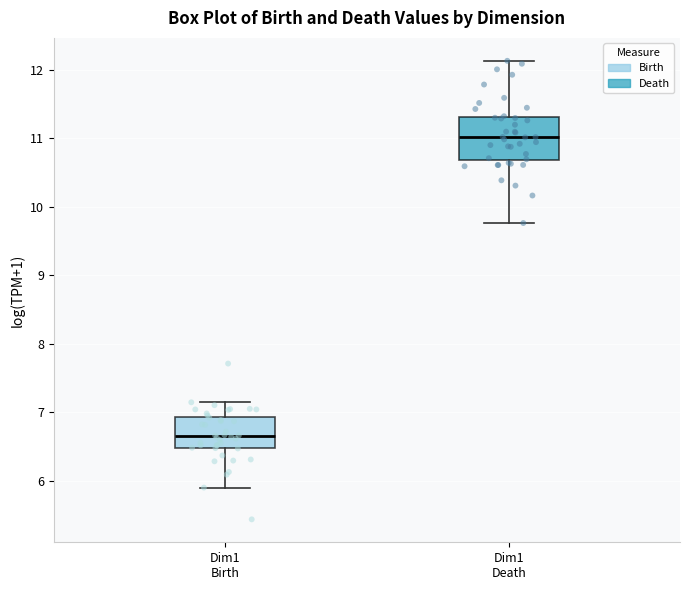

Which box is the tallest, from its lower edge to its upper edge?

Dim1 Death